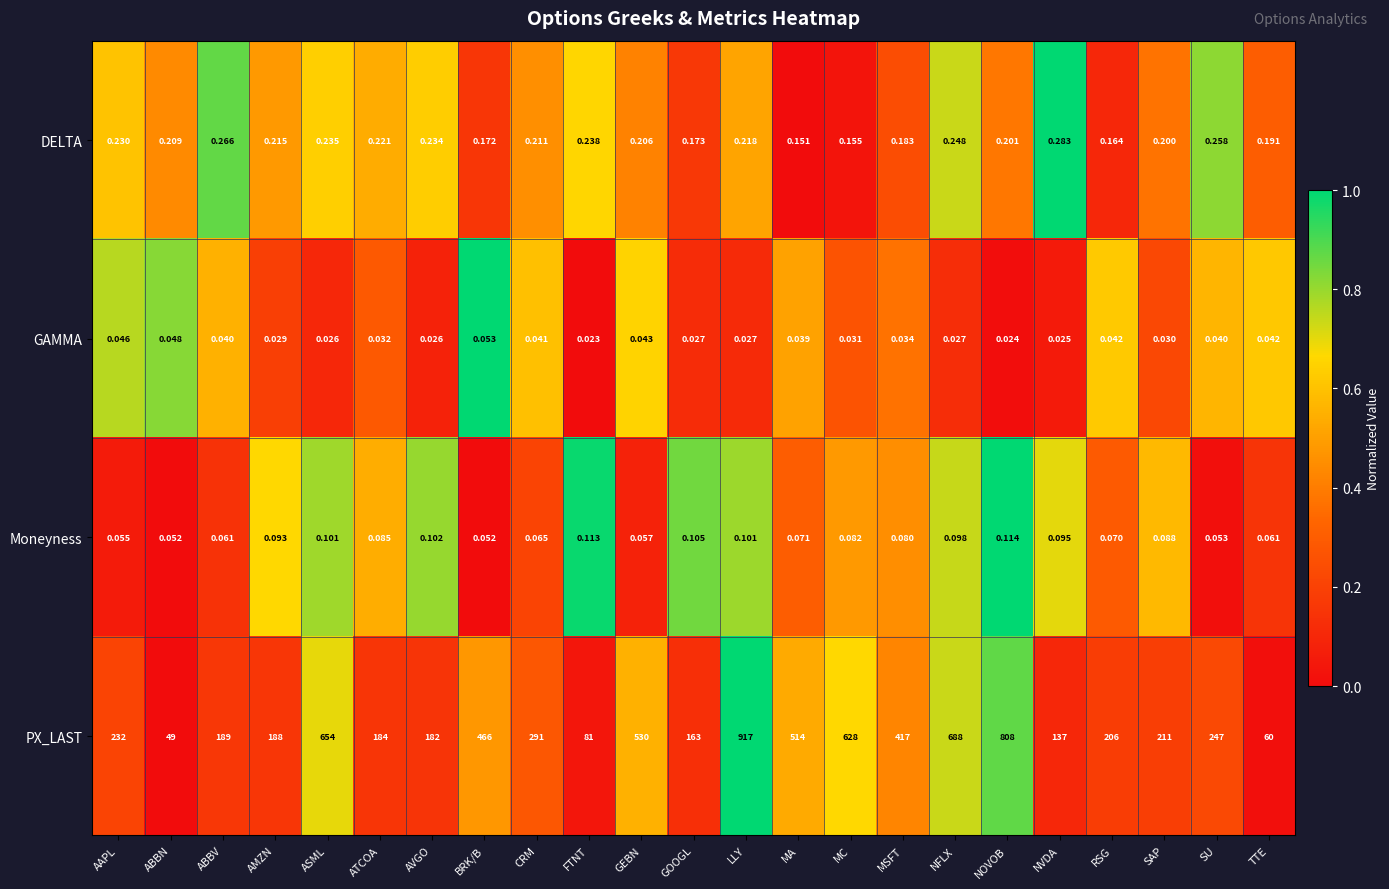

List the series in order of their peak value, lowest first.

GAMMA, Moneyness, DELTA, PX_LAST